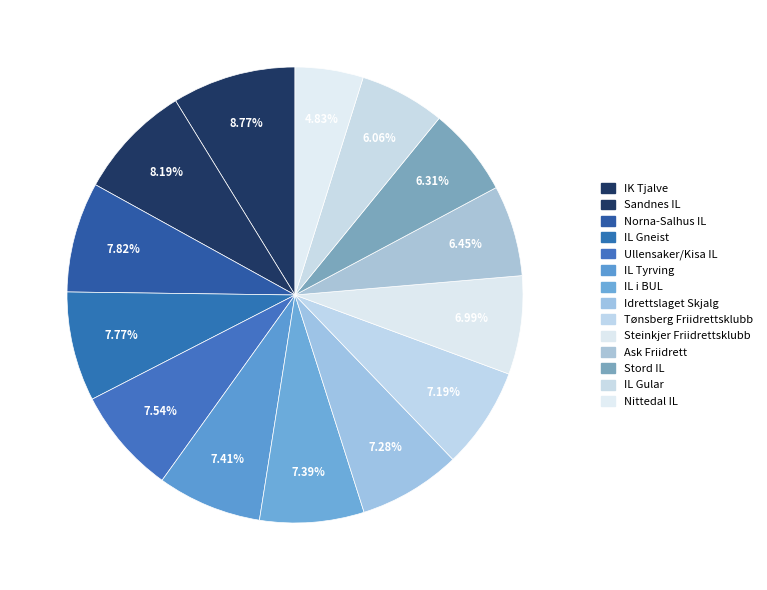

True or false: IL Gneist accounts for 8% of the total.

True